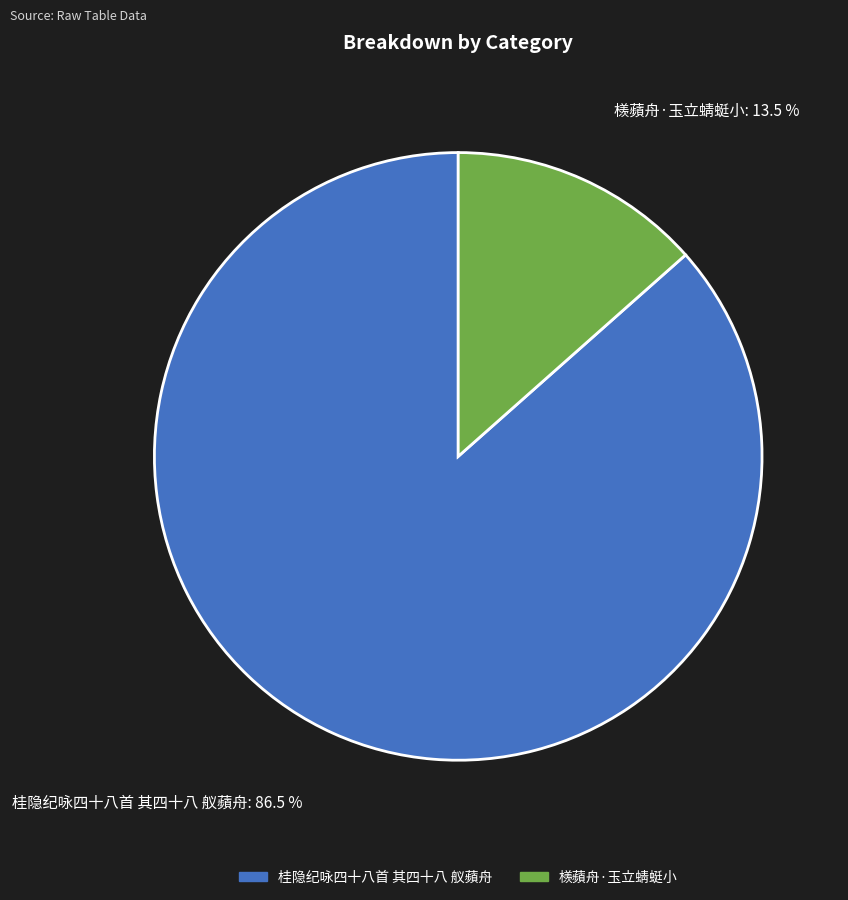

Which category has the smallest portion of the pie?

檨蘋舟·玉立蜻蜓小